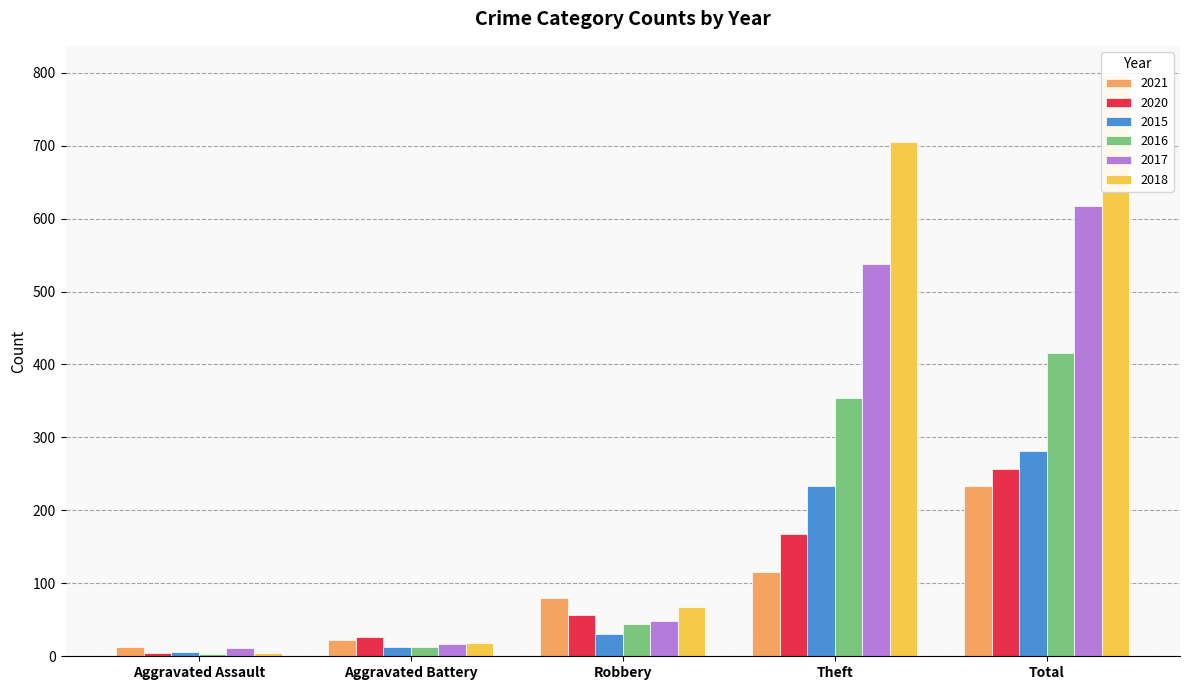

What position from the right is Total?

1